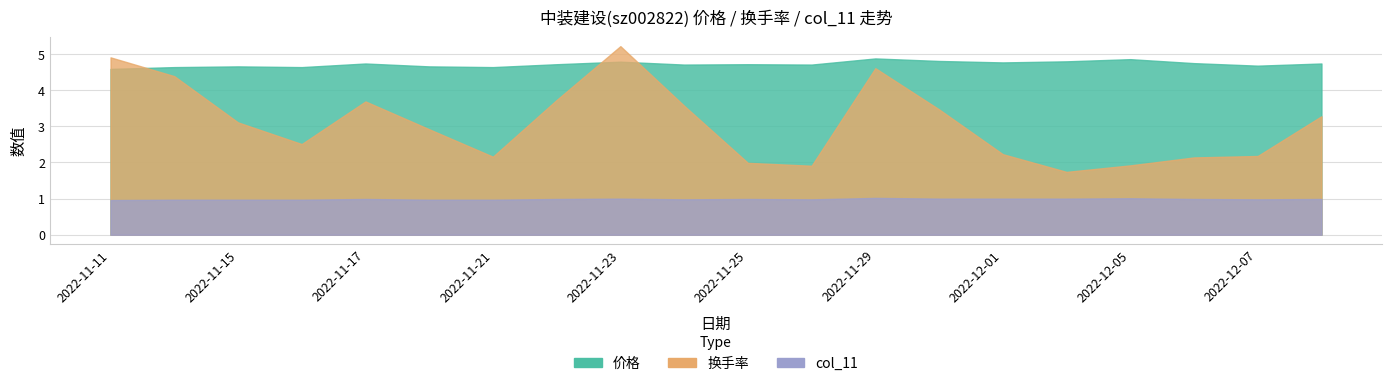

Which series changed the most between 2022-11-18 and 2022-11-25?

换手率